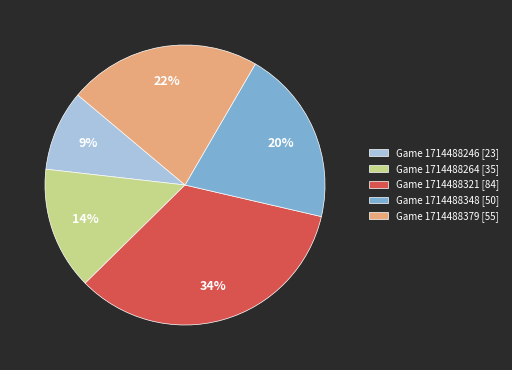

Between Game 1714488348 [50] and Game 1714488246 [23], which is larger?

Game 1714488348 [50]